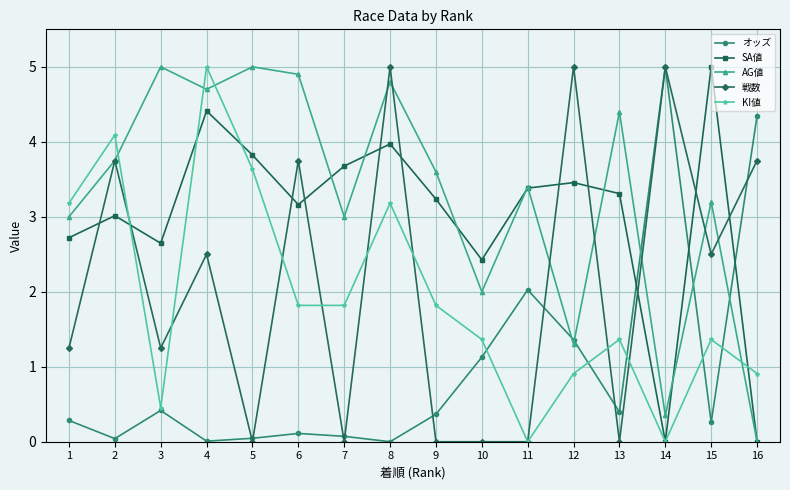

At which category is the sum across all series the highest?

8